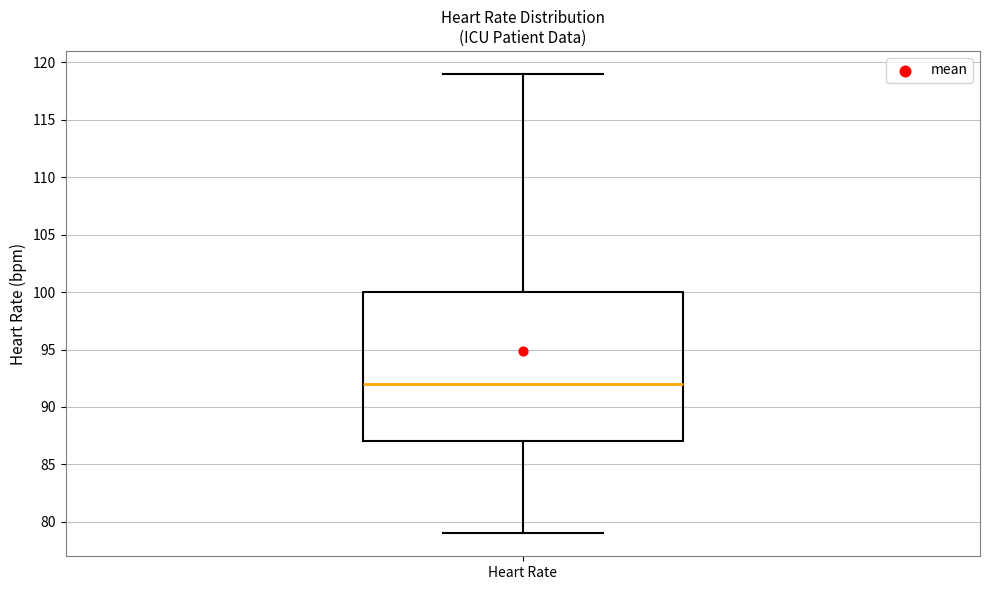

Read this box plot against the y-axis: the position of the median line, the range covered by the box, and the ends of both whiskers. The values are not printed on the chart, so give them approximately, as read against the axis.

median 92, box 87 to 100, whiskers 79 to 119